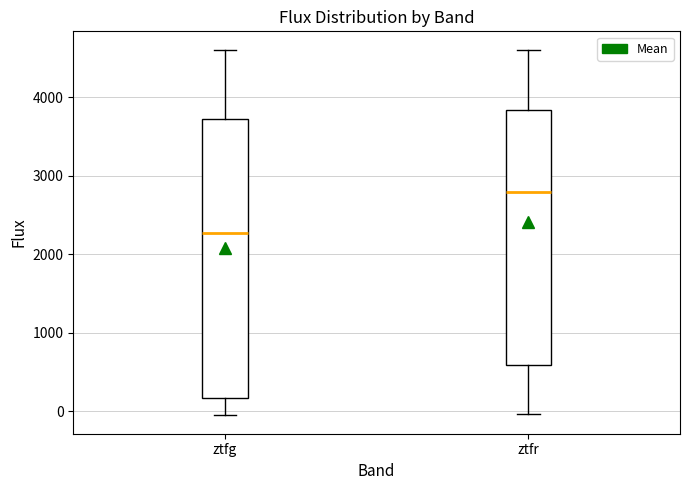

Reading left to right, read every box against the y-axis: the position of its median line, the range the box covers, and the ends of its whiskers. The values are not printed on the chart, so give them approximately, as read against the axis.

ztfg: median 2300, box 200 to 3700, whiskers -100 to 4600
ztfr: median 2800, box 600 to 3800, whiskers 0 to 4600